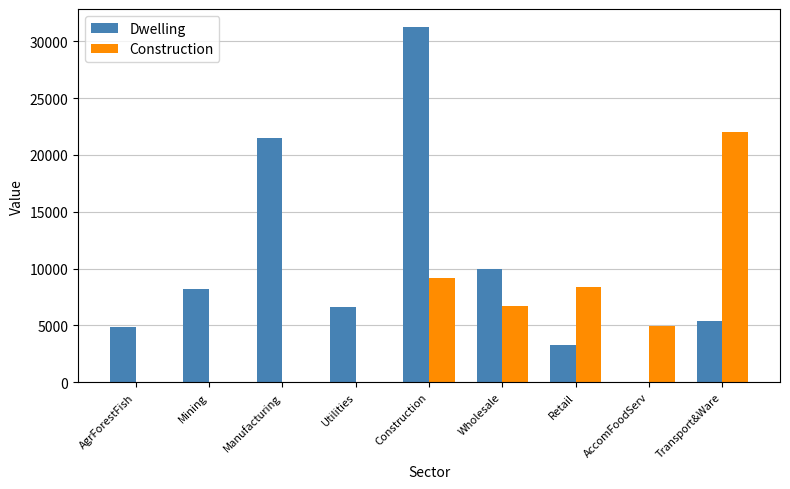

Which series has the widest spread of values?

Dwelling